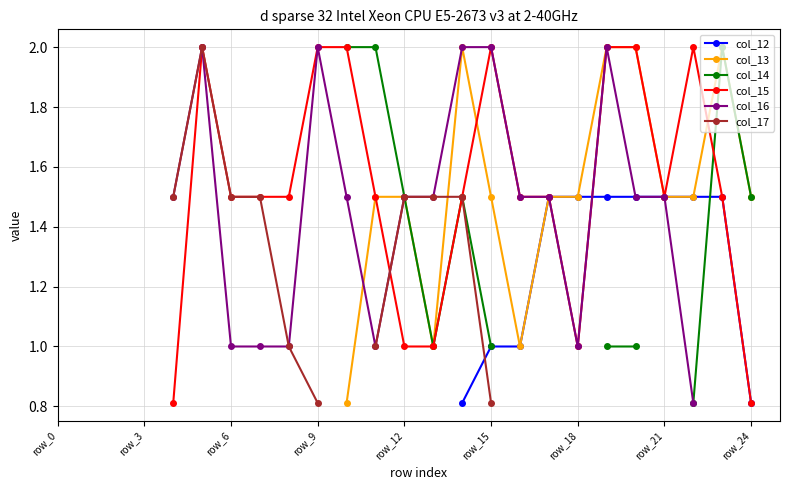

Which category has the lowest value across all series?

14